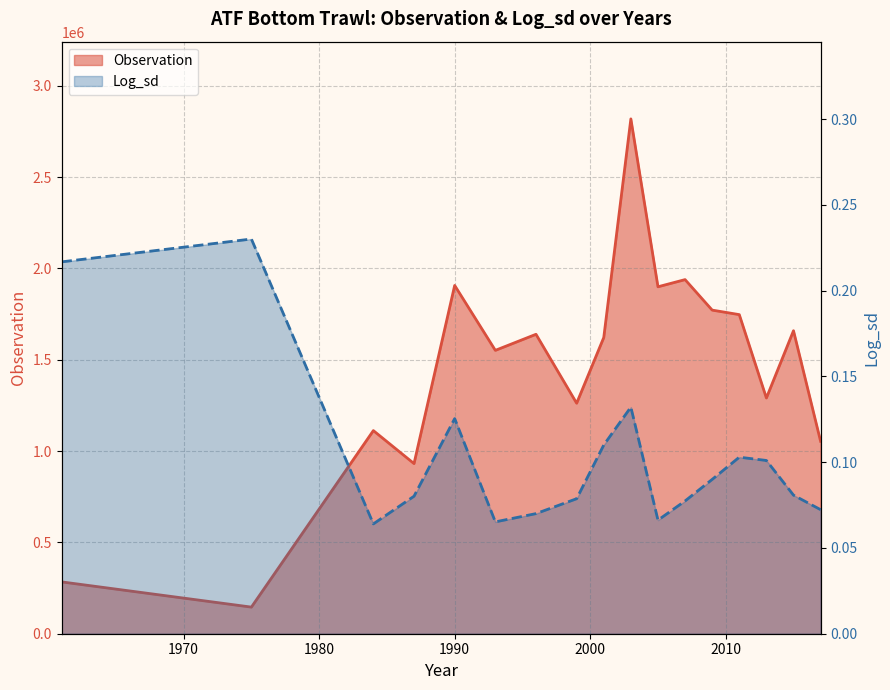

What is the difference between the maximum and minimum values in the Observation (line) series?

2673351.0